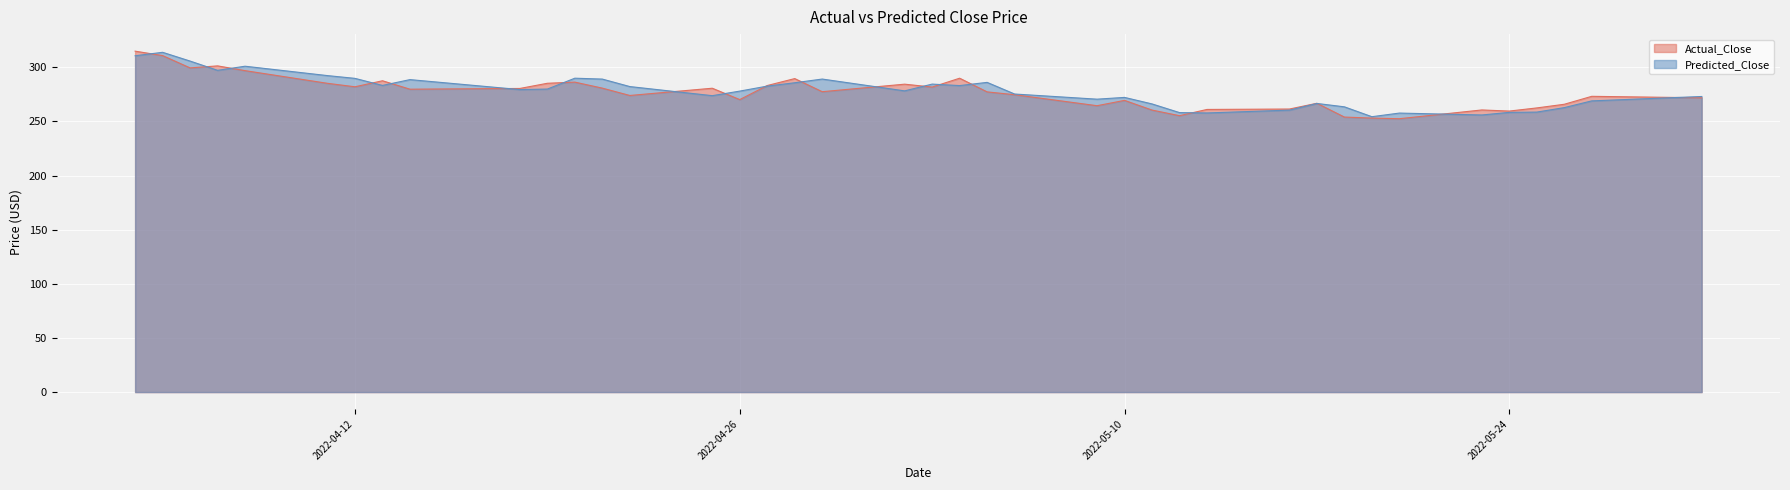

Where do Actual_Close and Predicted_Close first cross each other?

2022-04-04 and 2022-04-05